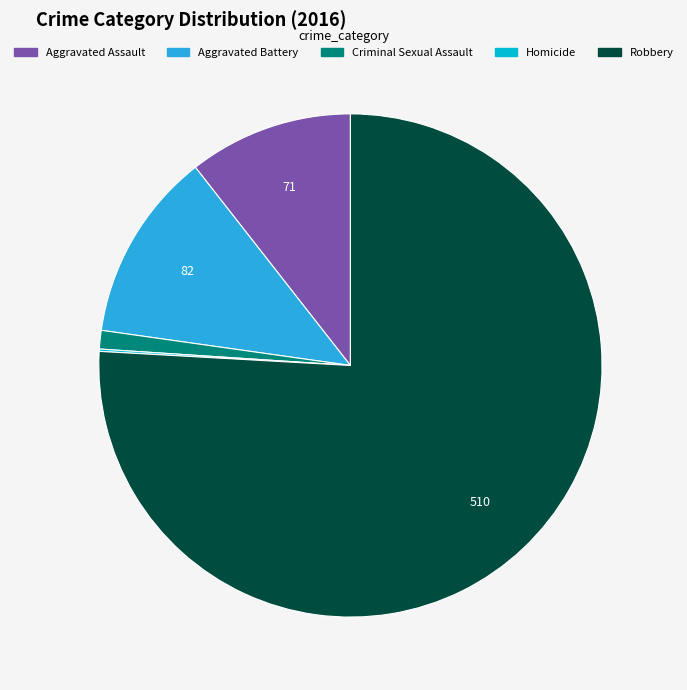

Does Robbery account for over 50% of the chart?

Yes